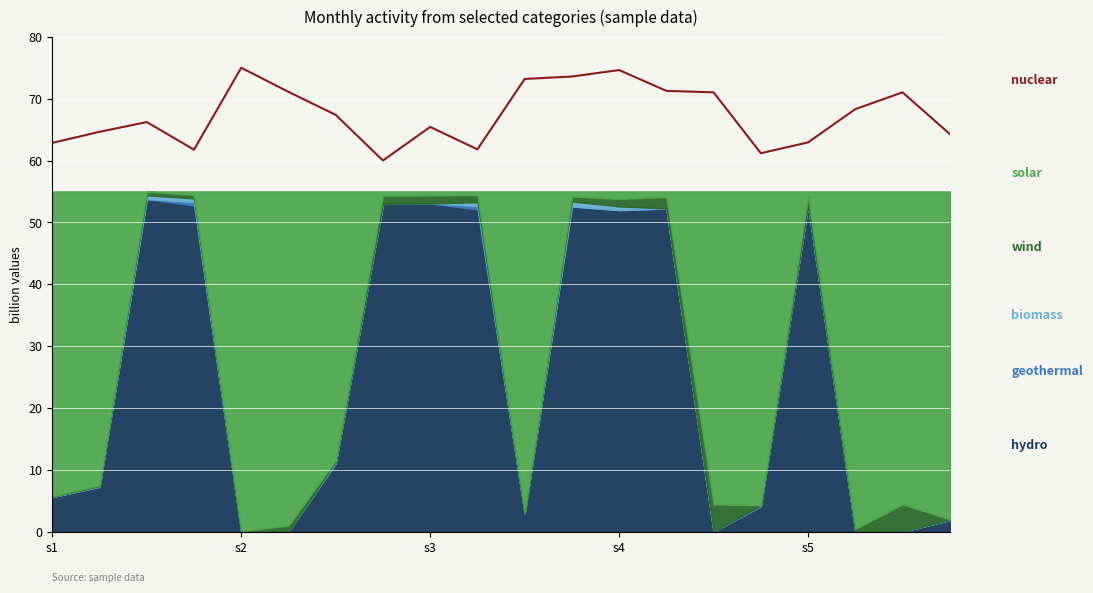

How many interior local valleys (lower than both neighbors) does the data have?

4